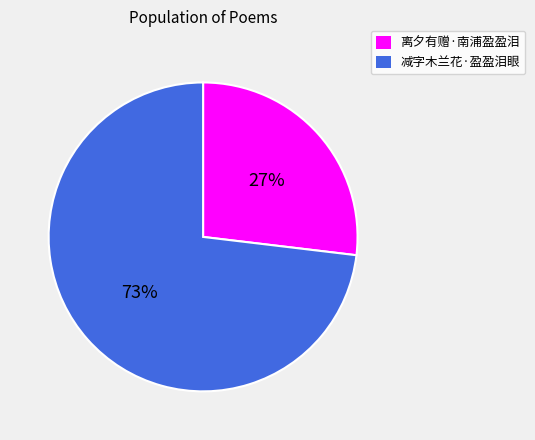

Is it true that 离夕有赠·南浦盈盈泪 is 27% of the pie?

True